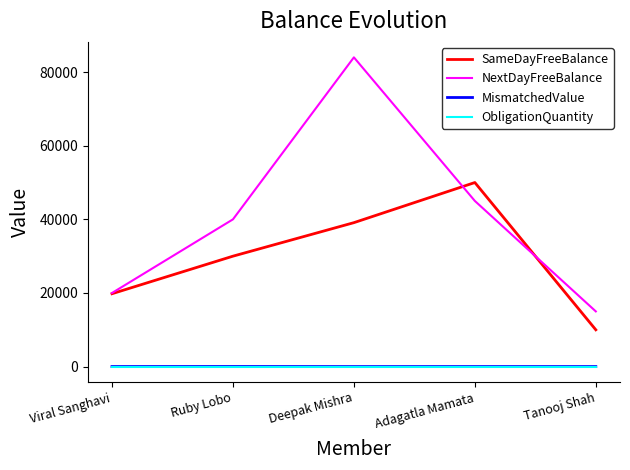

True or false: NextDayFreeBalance and MismatchedValue intersect in this chart.

False